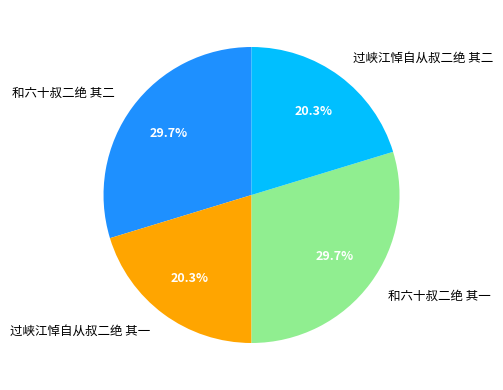

What is the total percentage of 和六十叔二绝 其一 and 和六十叔二绝 其二?

59.4%